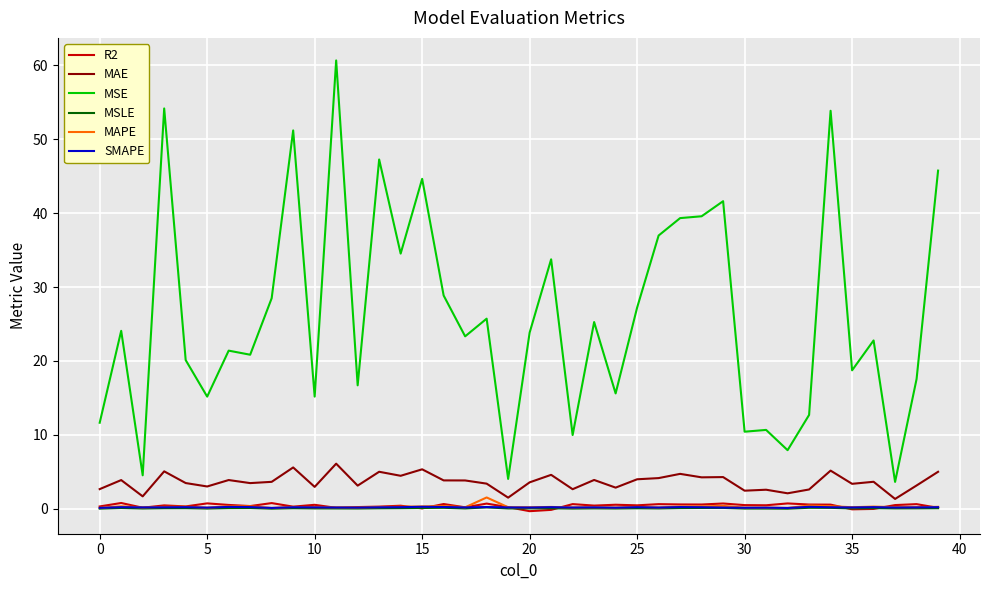

What is the minimum value shown in the chart?

-0.3